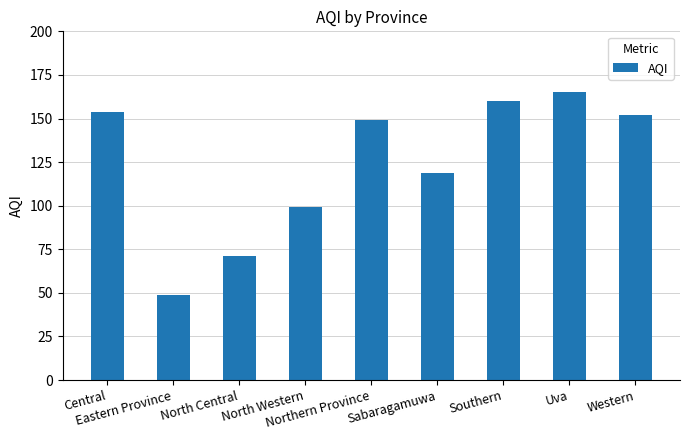

Rank the categories by value from lowest to highest.

Eastern Province, North Central, North Western, Sabaragamuwa, Northern Province, Western, Central, Southern, Uva